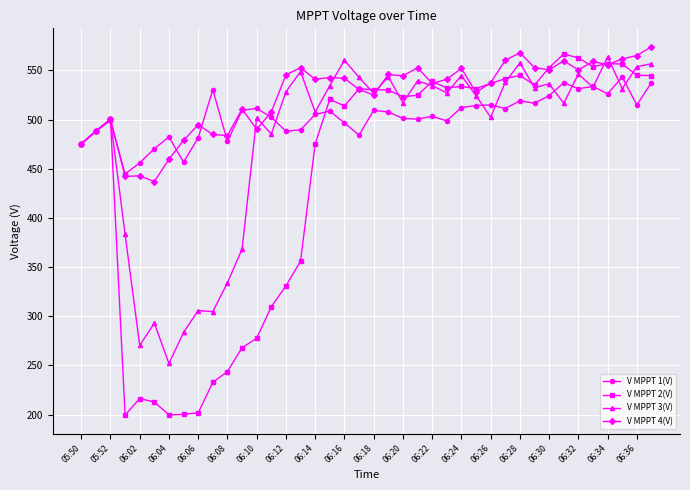

In V MPPT 1(V), how many points are higher than both neighbors (excluding endpoints)?

12